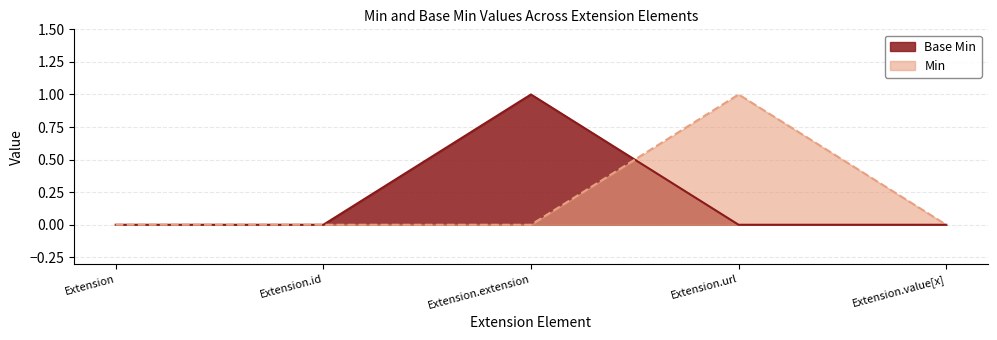

At how many categories does at least one series exceed 0?

2